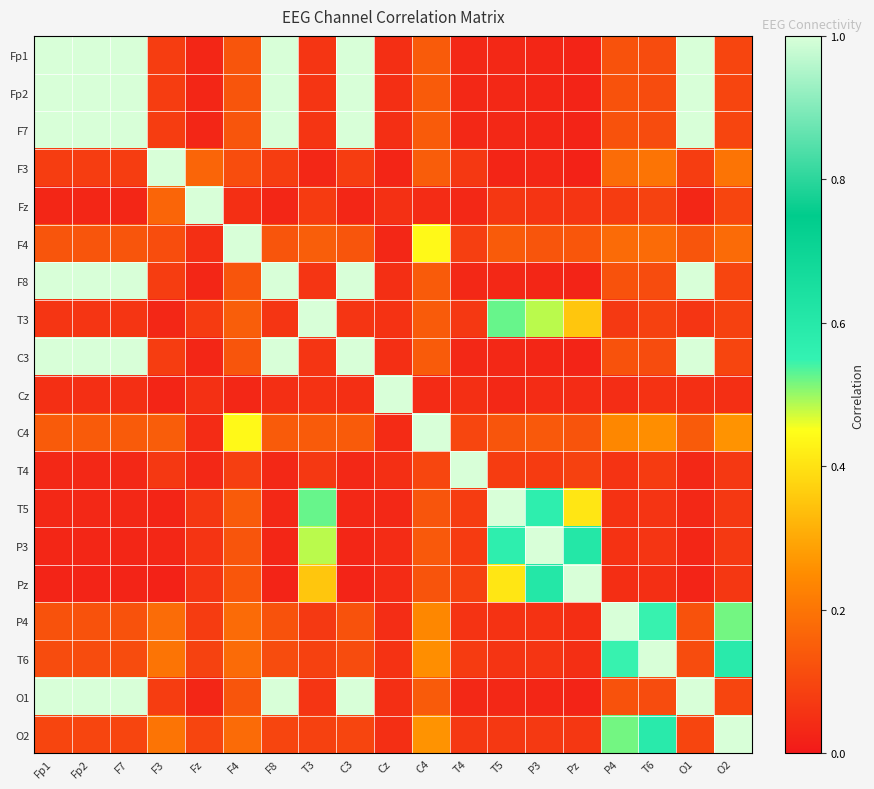

At which category is the sum across all series the highest?

Fp1